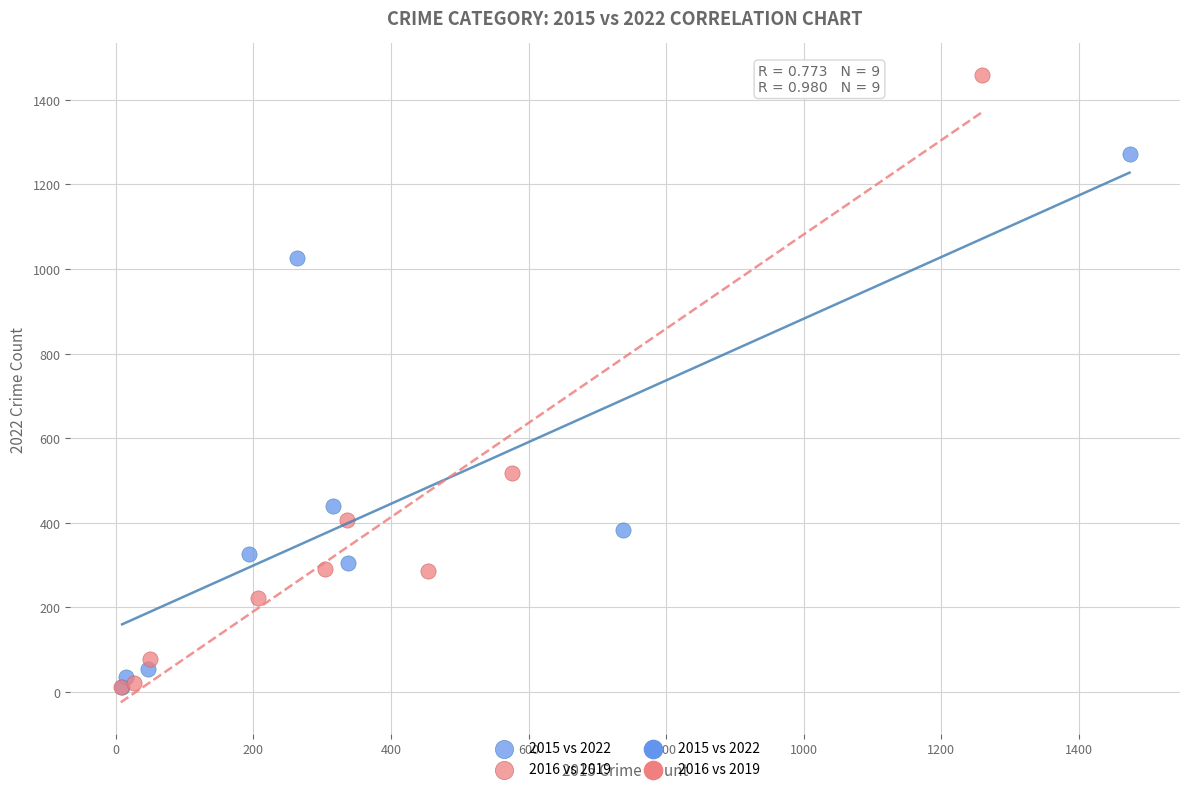

Which series has the widest spread of Y values?

2016 vs 2019